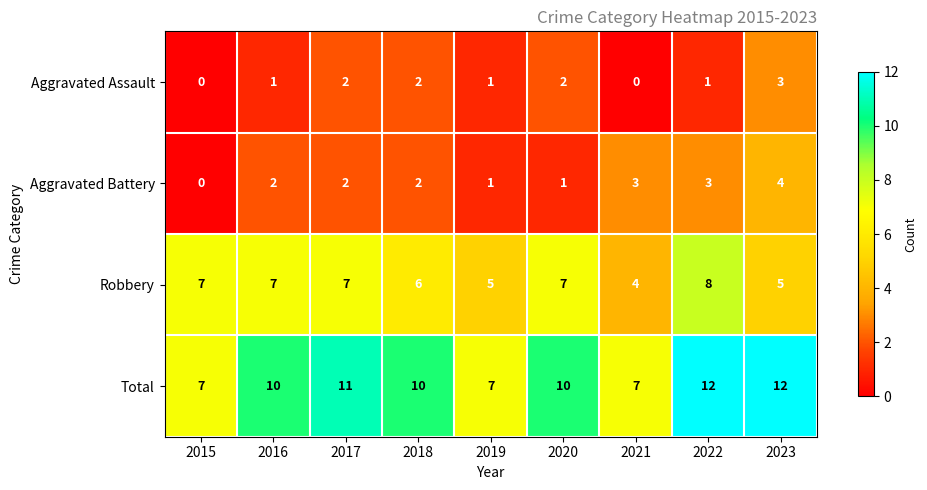

How many Aggravated Battery values are between 1 and 3?

7